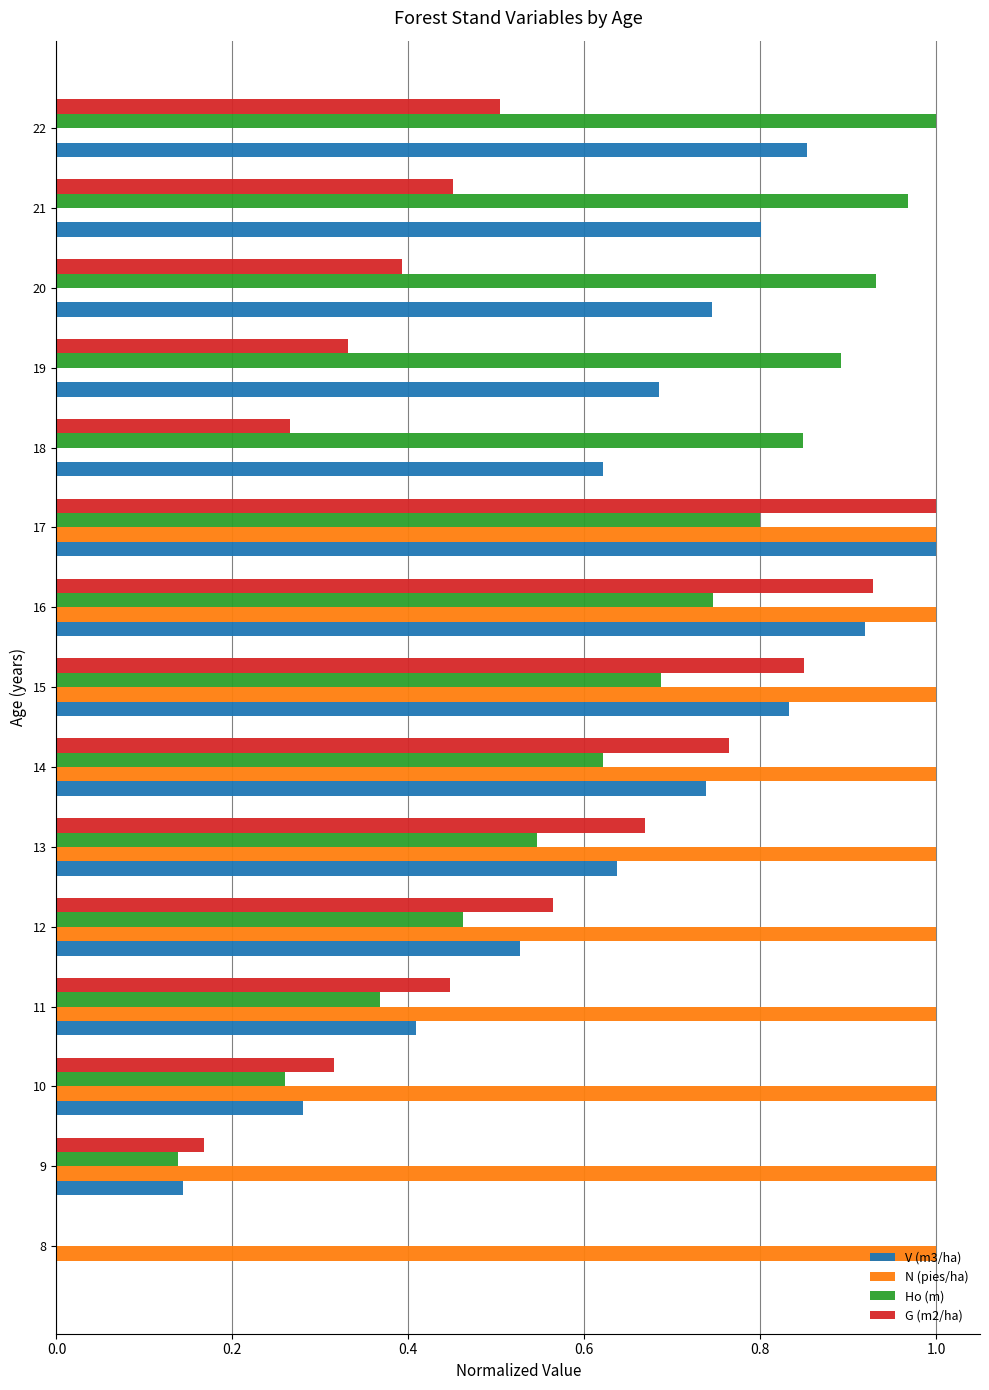

How many data points in V (m3/ha) are above 0?

14